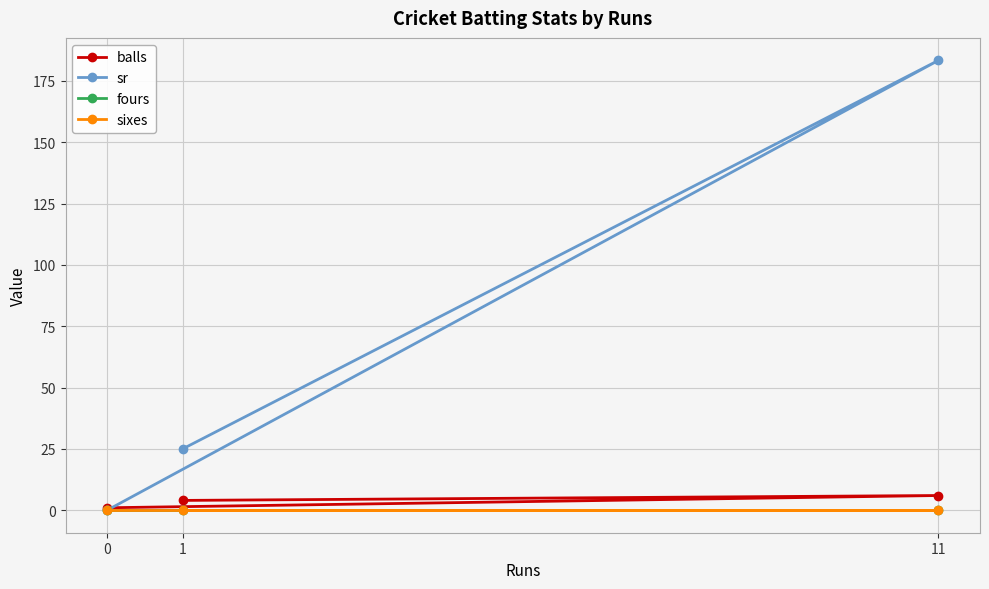

Which has a higher value, 0 or 11?

11